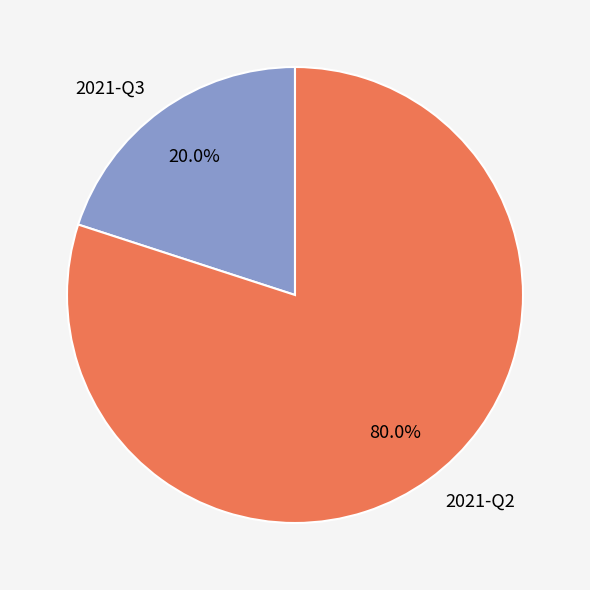

Combined, what portion of the pie is 2021-Q2 and 2021-Q3?

100.0%